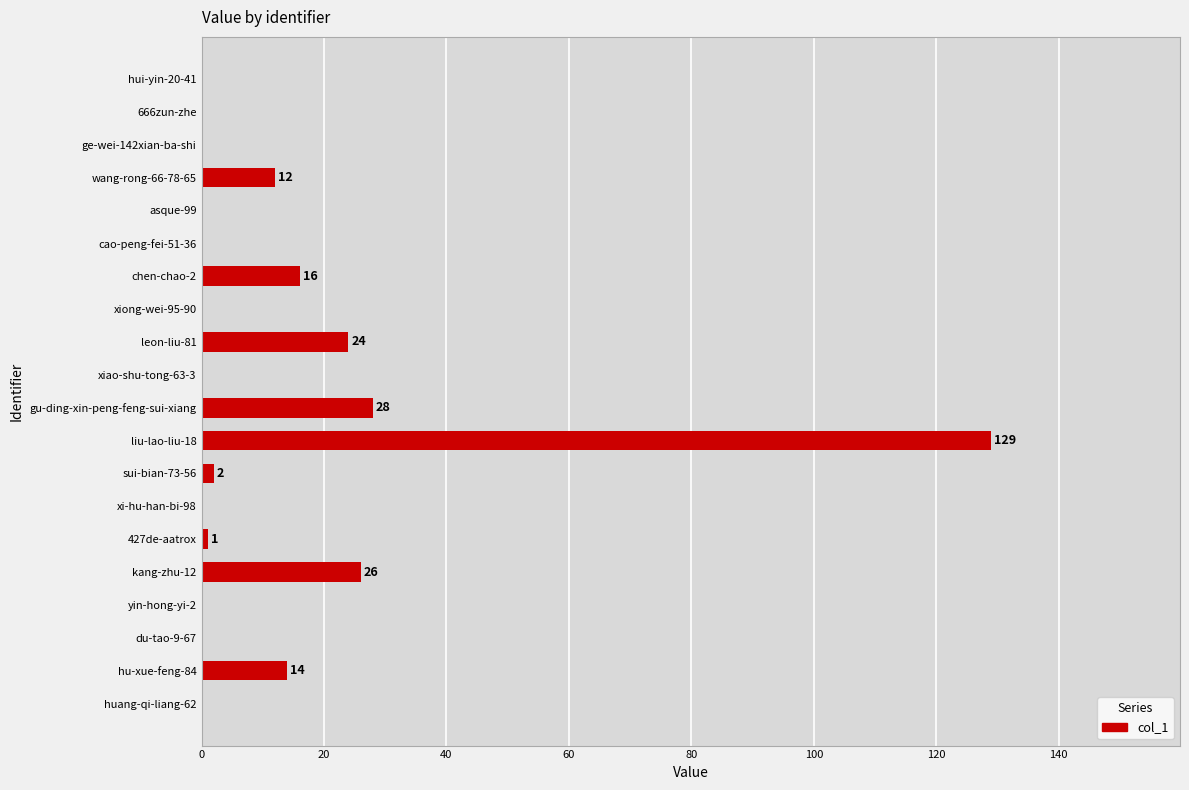

Approximately how many times larger is the value at leon-liu-81 compared to kang-zhu-12?

0.9